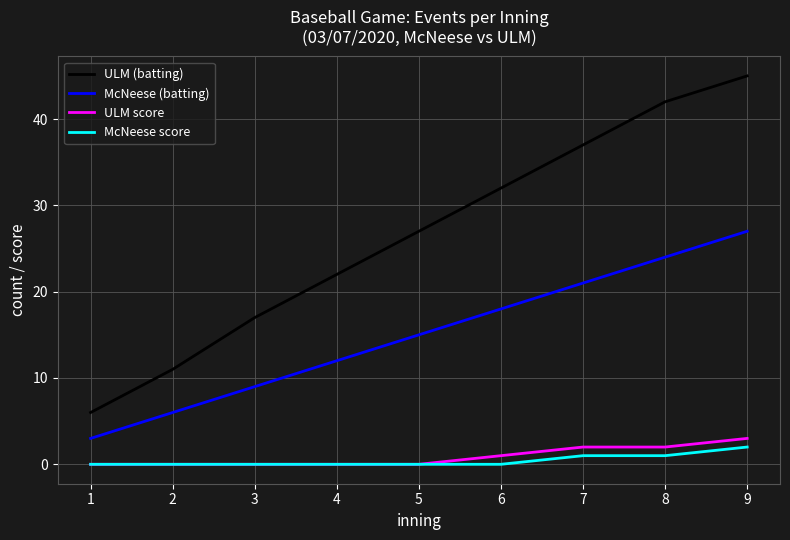

Reading left to right, list all the values displayed in this chart.

ULM (batting): 6	11	17	22	27	32	37	42	45
McNeese (batting): 3	6	9	12	15	18	21	24	27
ULM score: 0	0	0	0	0	1	2	2	3
McNeese score: 0	0	0	0	0	0	1	1	2